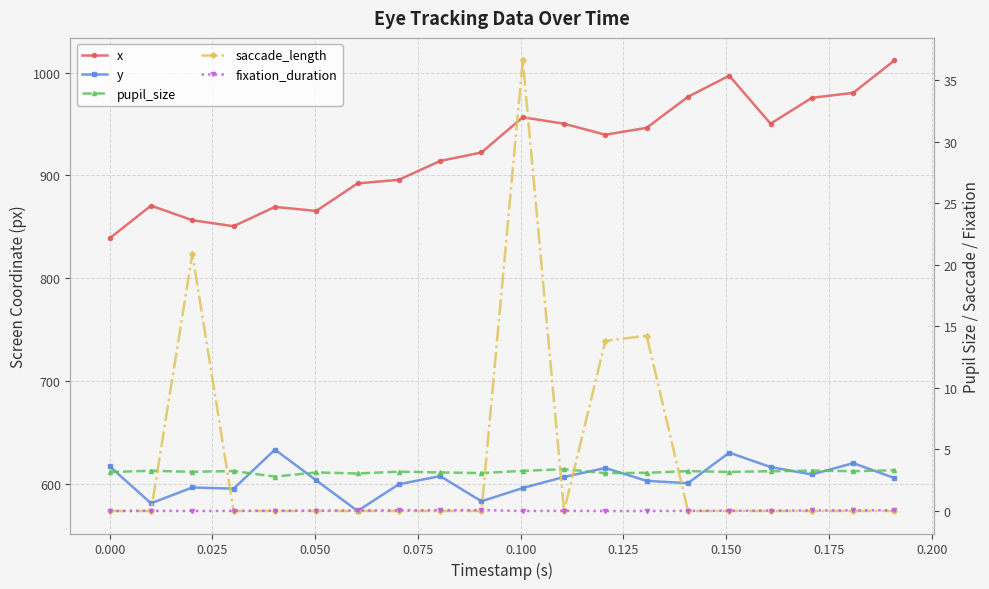

Is this an area chart (filled region under the line)?

No